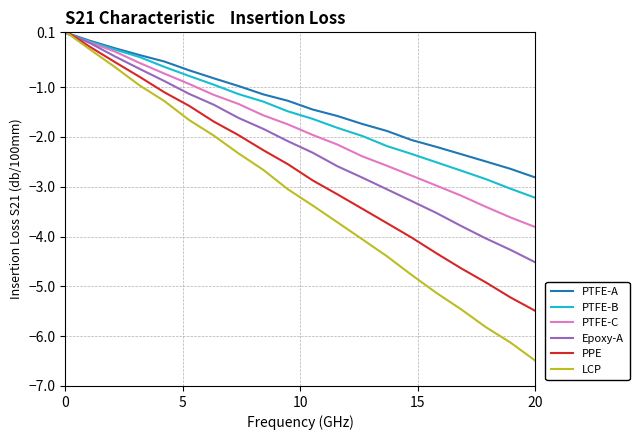

Which series has the largest range (max minus min)?

LCP